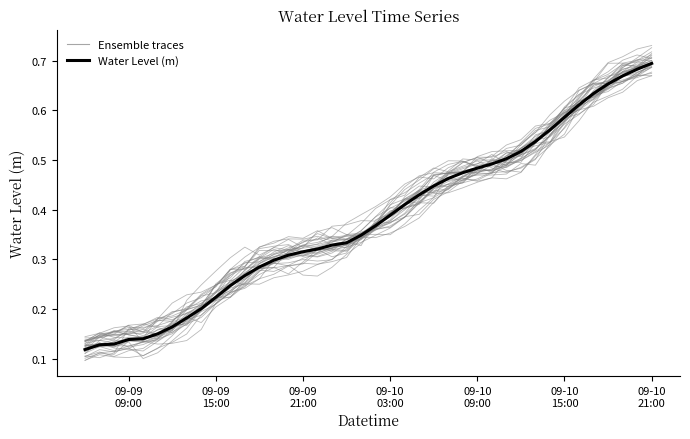

What is the difference between the second highest and second lowest values?

0.6